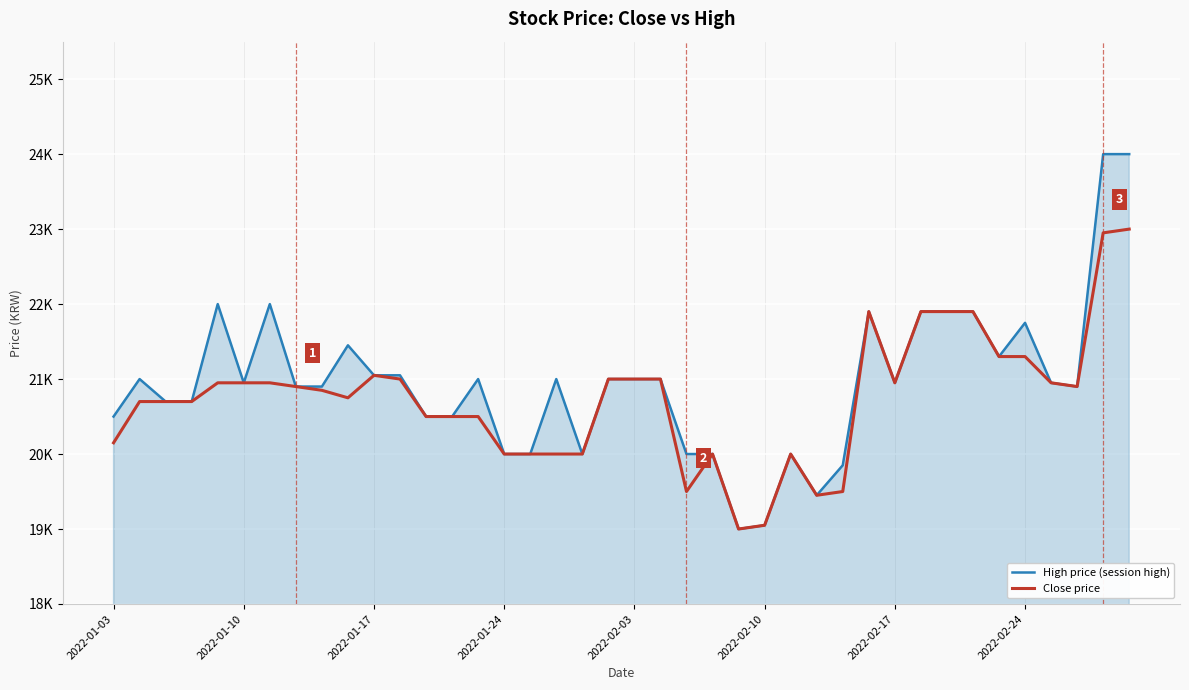

Does the chart have visible grid lines?

Yes